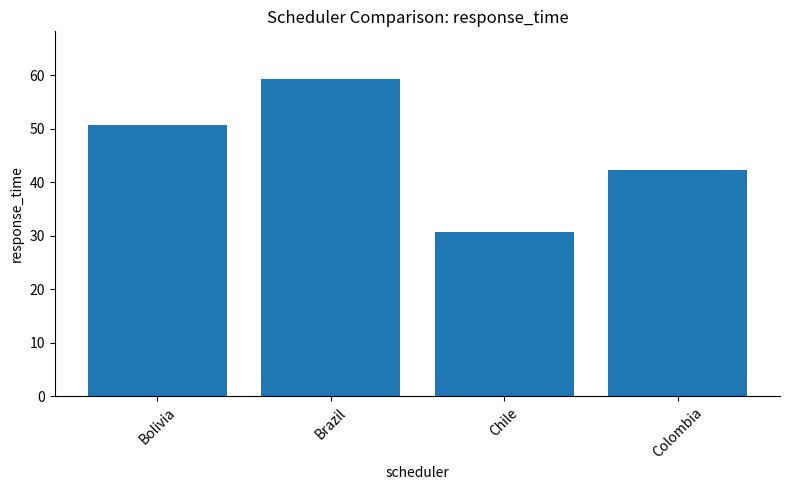

Which label corresponds to the smallest value in the chart?

Chile